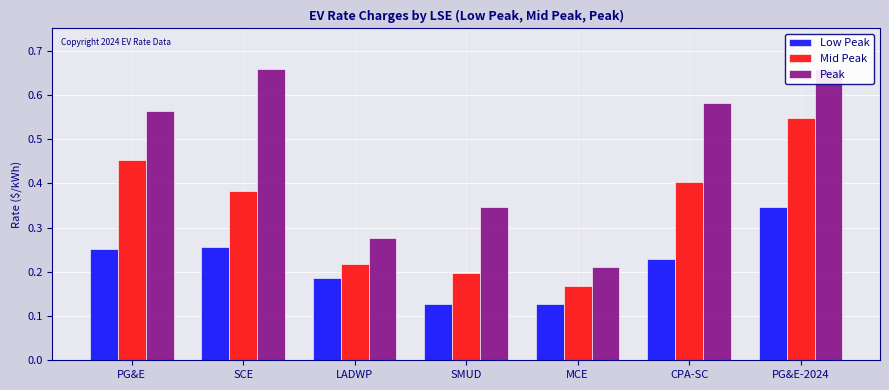

Reading right to left, extract all data points from this chart.

Low Peak: 0.3	0.2	0.1	0.1	0.2	0.3	0.3
Mid Peak: 0.5	0.4	0.2	0.2	0.2	0.4	0.5
Peak: 0.7	0.6	0.2	0.3	0.3	0.7	0.6